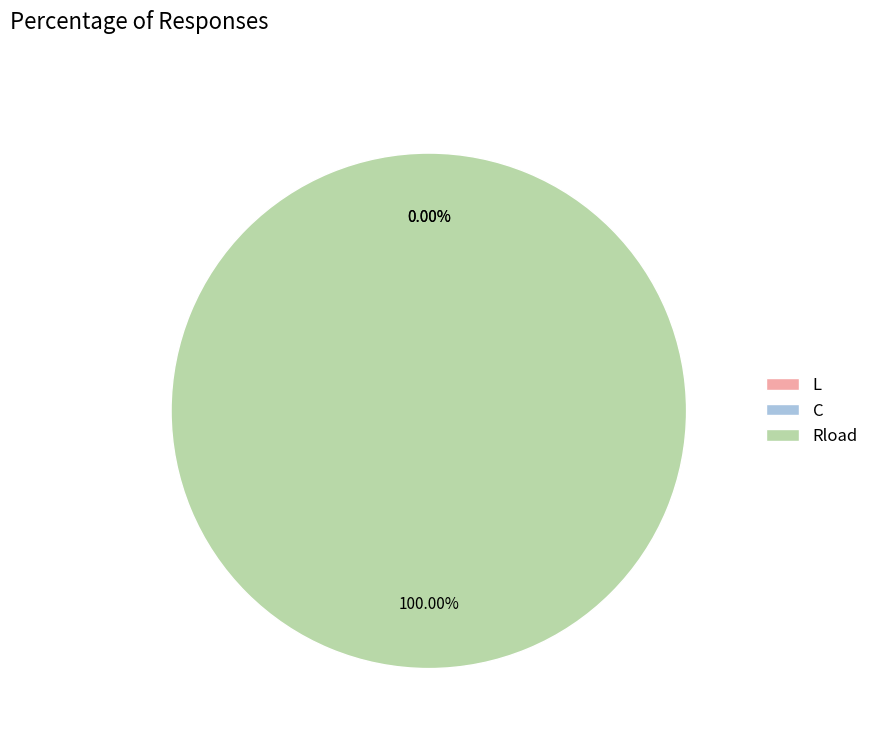

Count the number of slices in the pie.

3